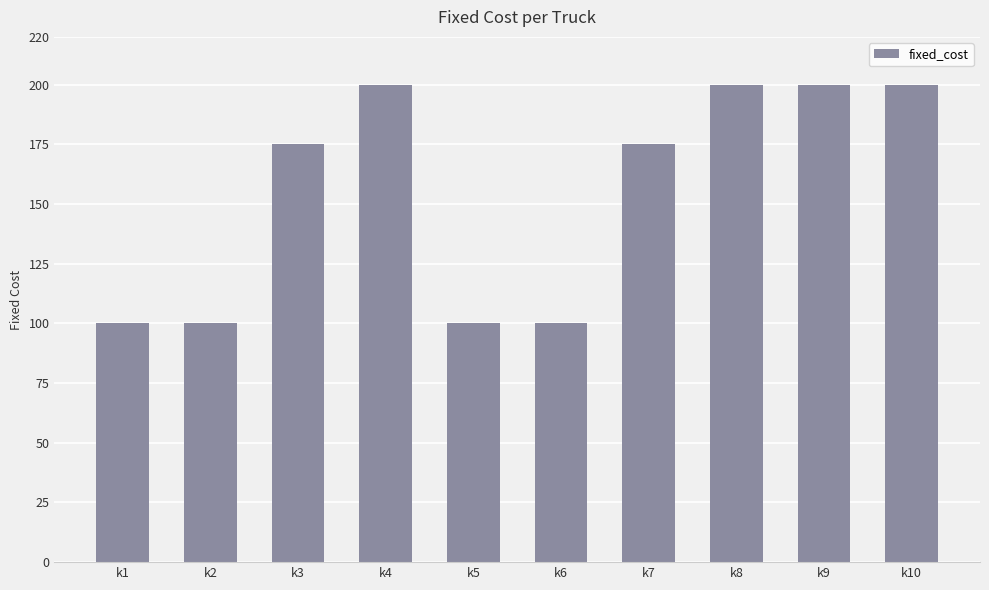

What is the maximum value shown in the chart?

200